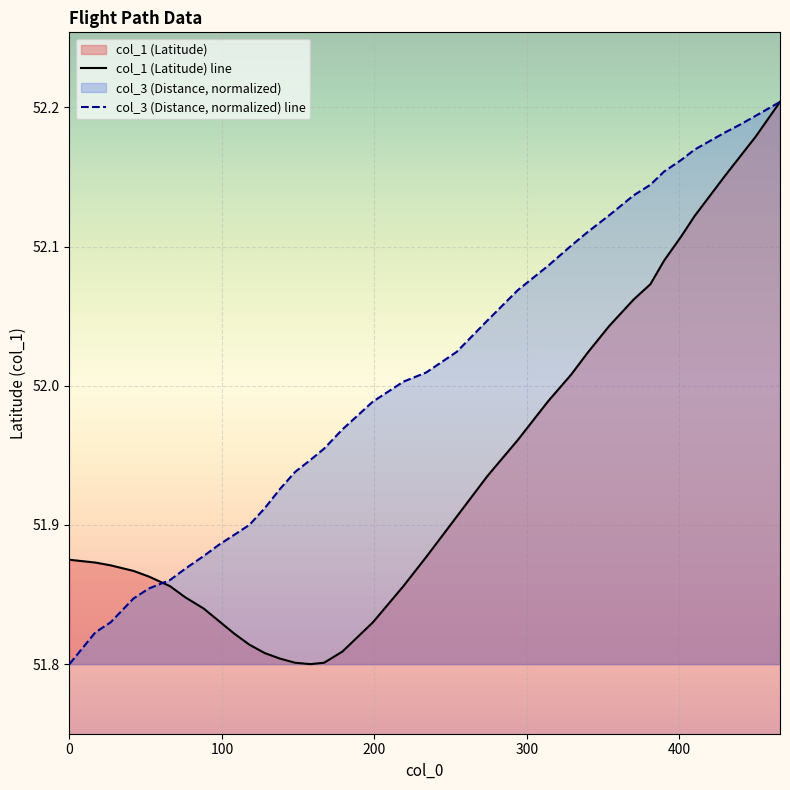

What is the approximate value of col_3 at 381?

52.1